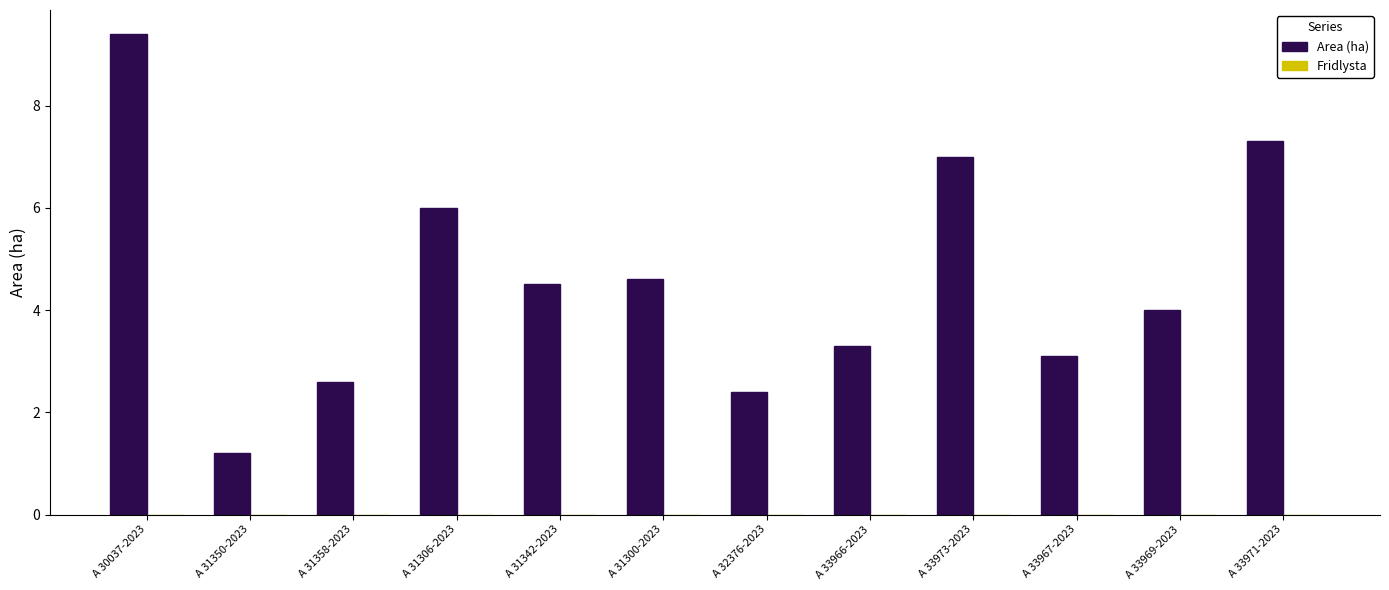

Reading right to left, what are all the values shown in this chart?

A 33971-2023=7.3	A 33969-2023=4.0	A 33967-2023=3.1	A 33973-2023=7.0	A 33966-2023=3.3	A 32376-2023=2.4	A 31300-2023=4.6	A 31342-2023=4.5	A 31306-2023=6.0	A 31358-2023=2.6	A 31350-2023=1.2	A 30037-2023=9.4